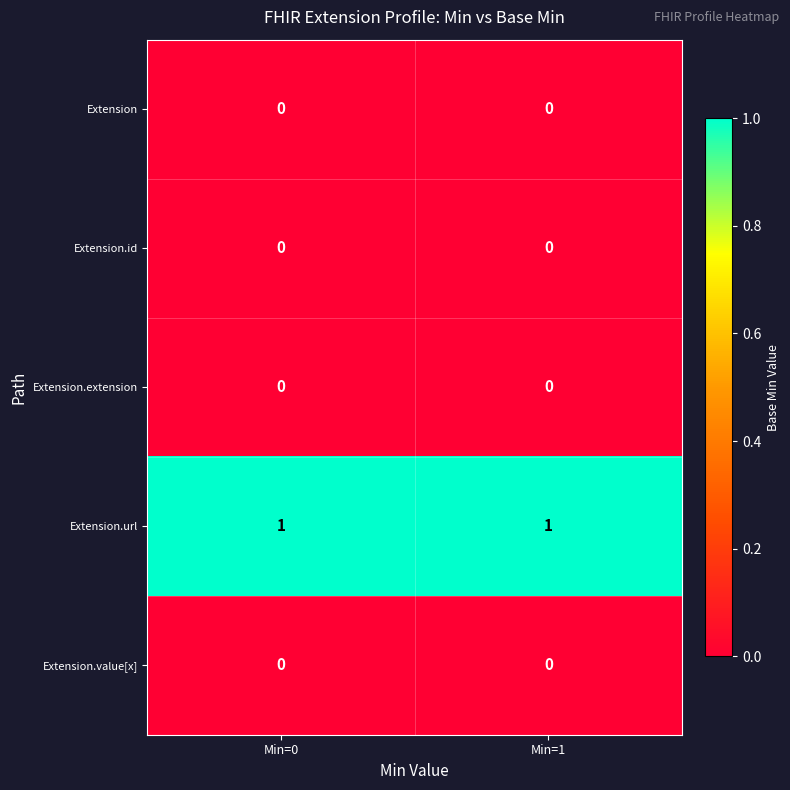

What is the total value across all series at Min=0?

1